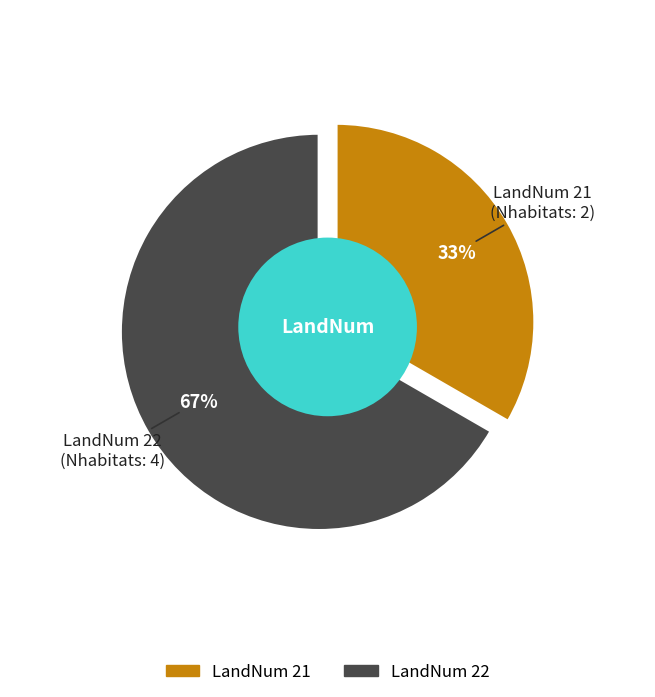

What is the smallest slice in the pie chart?

21